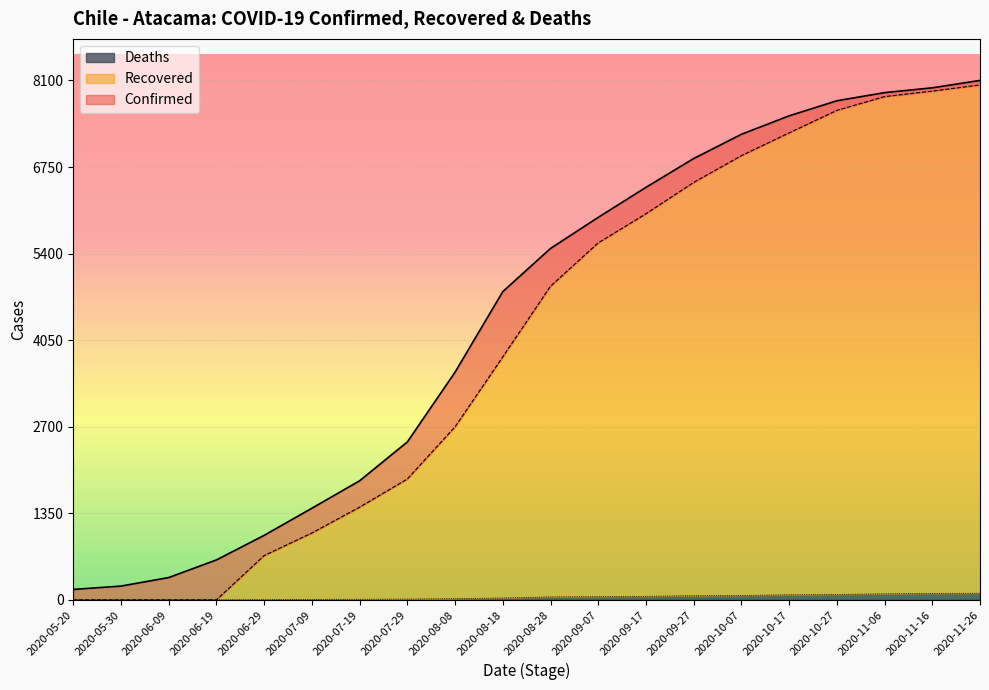

The Confirmed series shows 1063 at 2020-06-19. True or false?

False